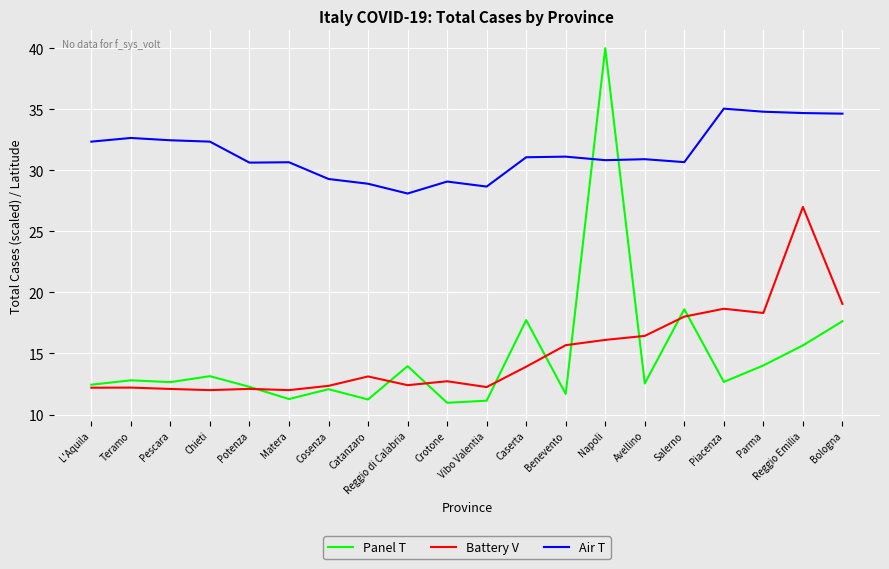

What is the minimum value for Battery V?

12.0